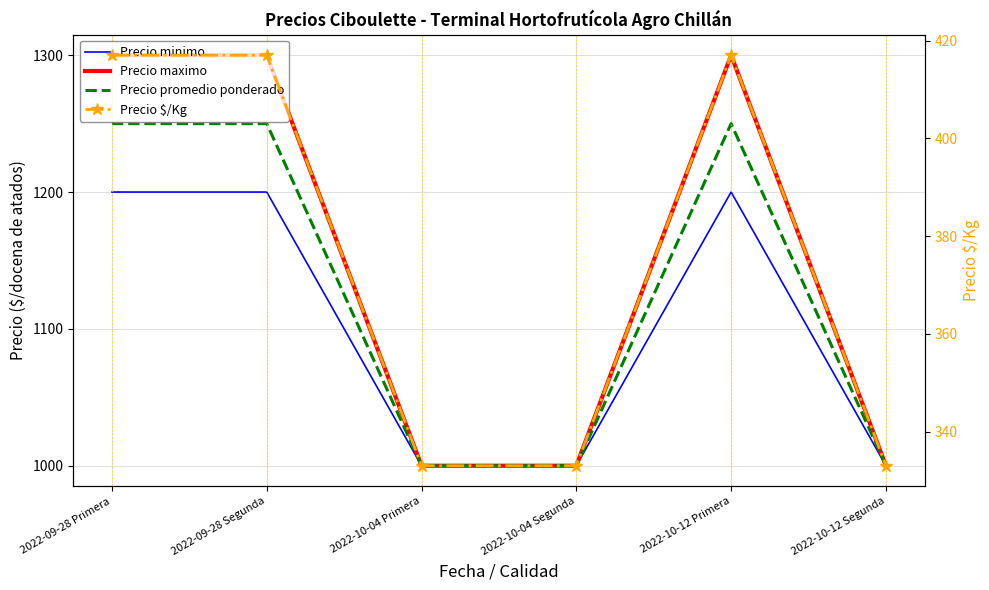

Which series has the largest total across all categories?

Precio maximo